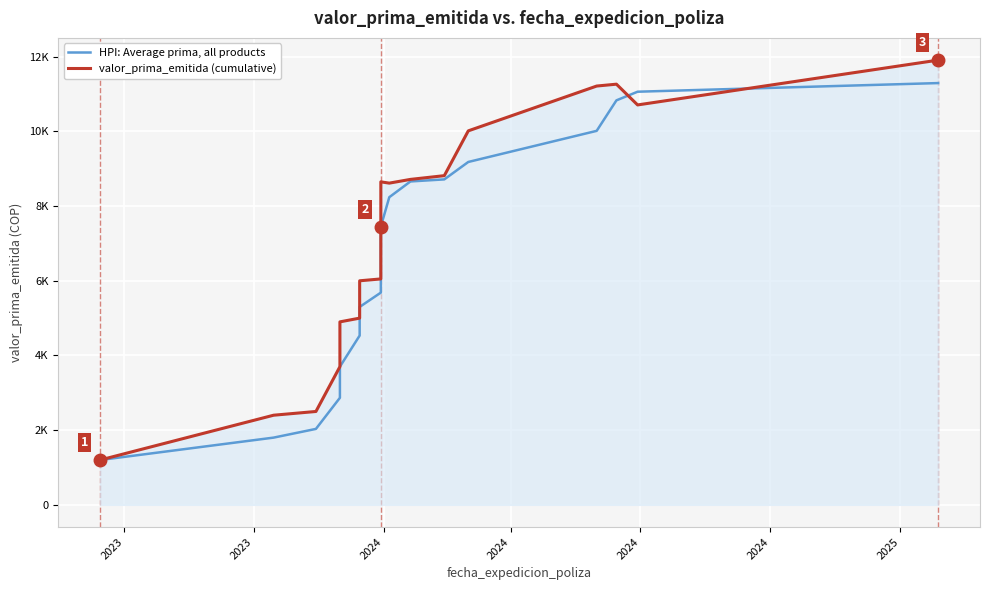

Is the value of valor_prima_emitida (cumulative) at 11 greater than the value of HPI: Average prima, all products at 16?

No